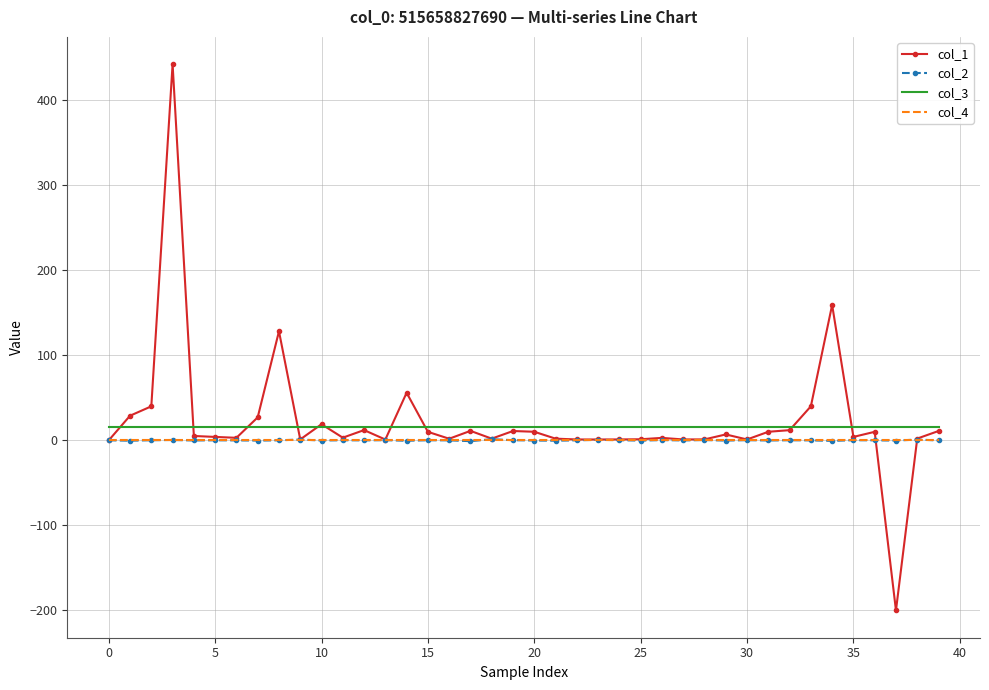

Which series ends up on top after the final intersection of col_1 and col_2?

col_1